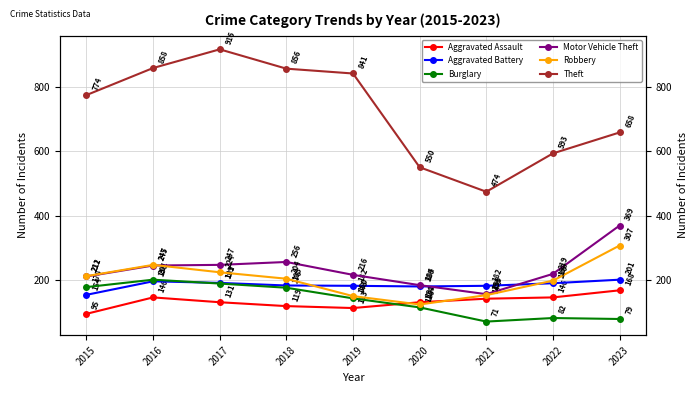

At which label does Aggravated Battery reach its minimum?

2015